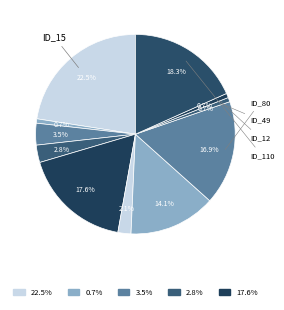

How many segments does this pie chart have?

11